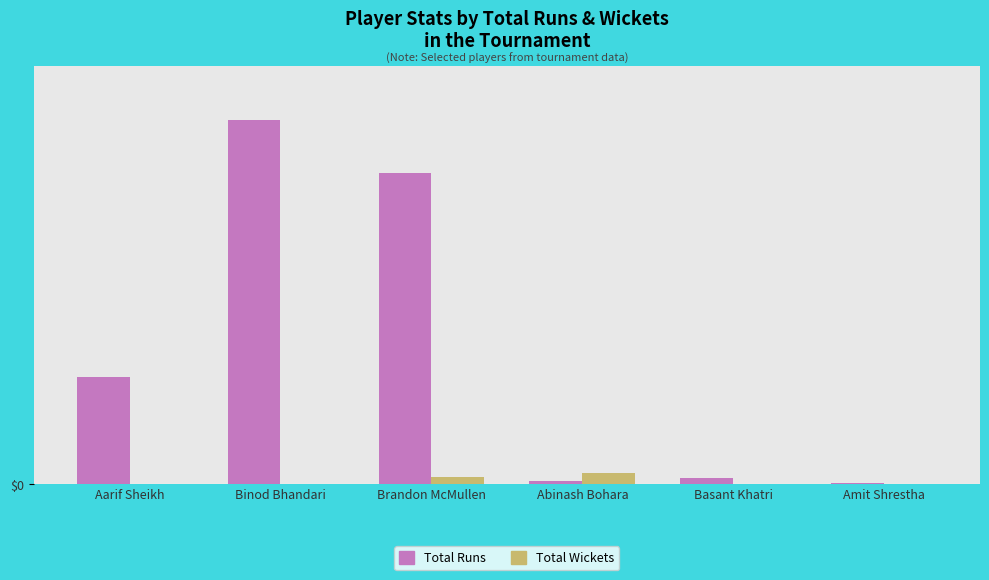

True or false: Total Runs has a value of 2 at Abinash Bohara.

True